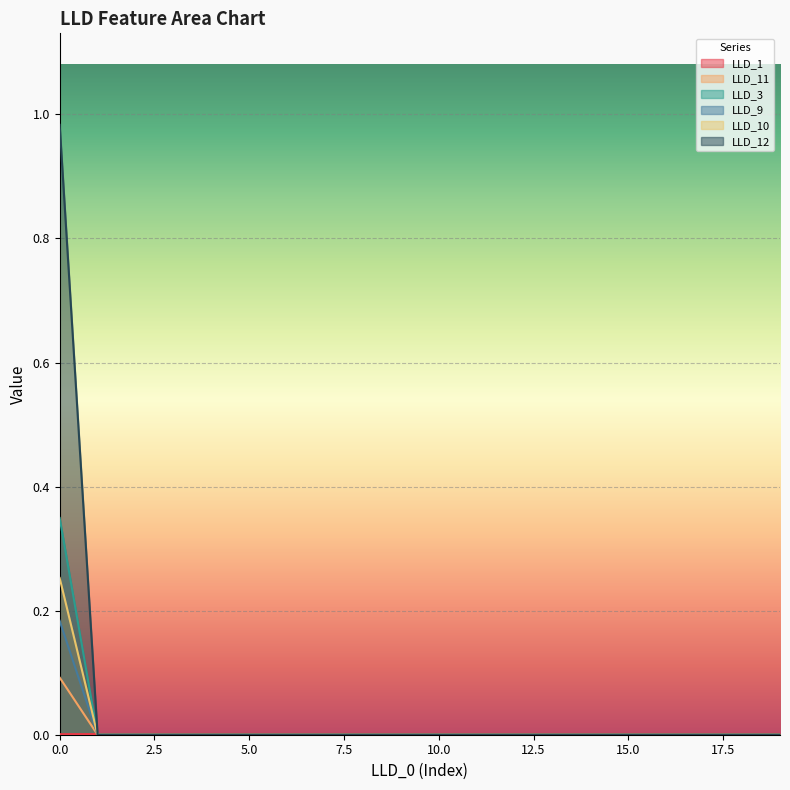

List the labels in order of LLD_9 value, largest first.

0, 1, 2, 3, 4, 5, 6, 7, 8, 9, 10, 11, 12, 13, 14, 15, 16, 17, 18, 19